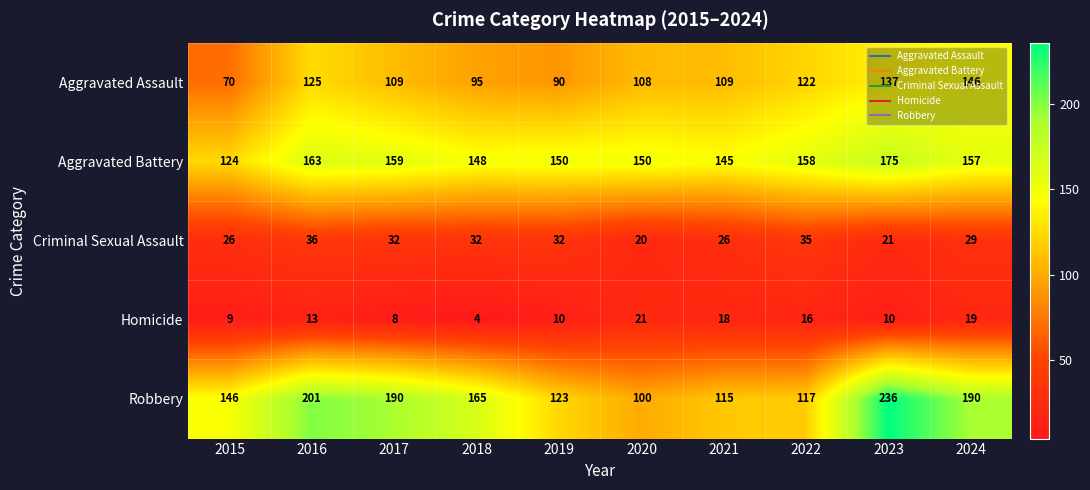

At which label is Aggravated Assault closest to 108?

2020